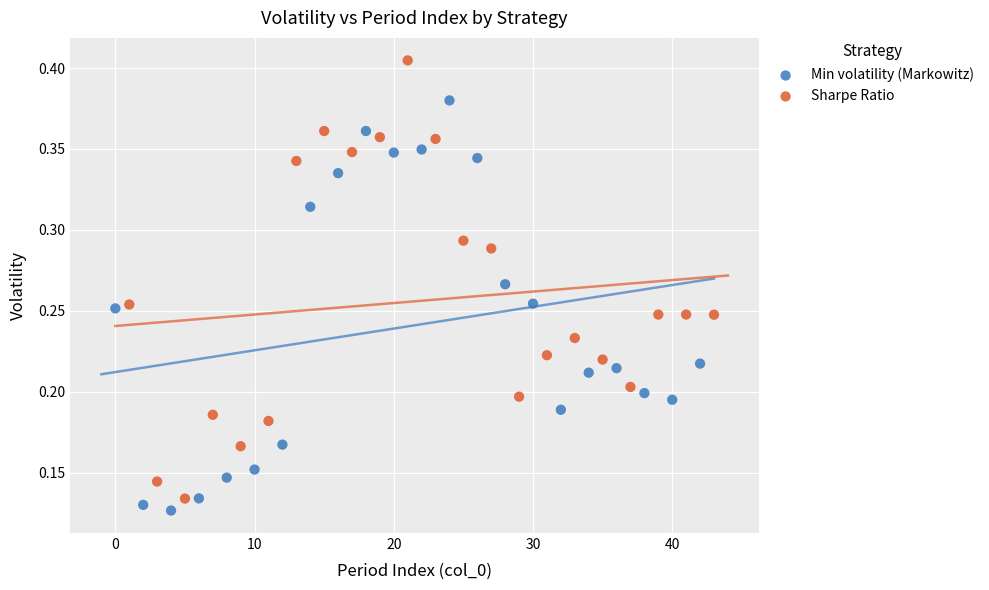

Which series contains the highest Y value?

Sharpe Ratio